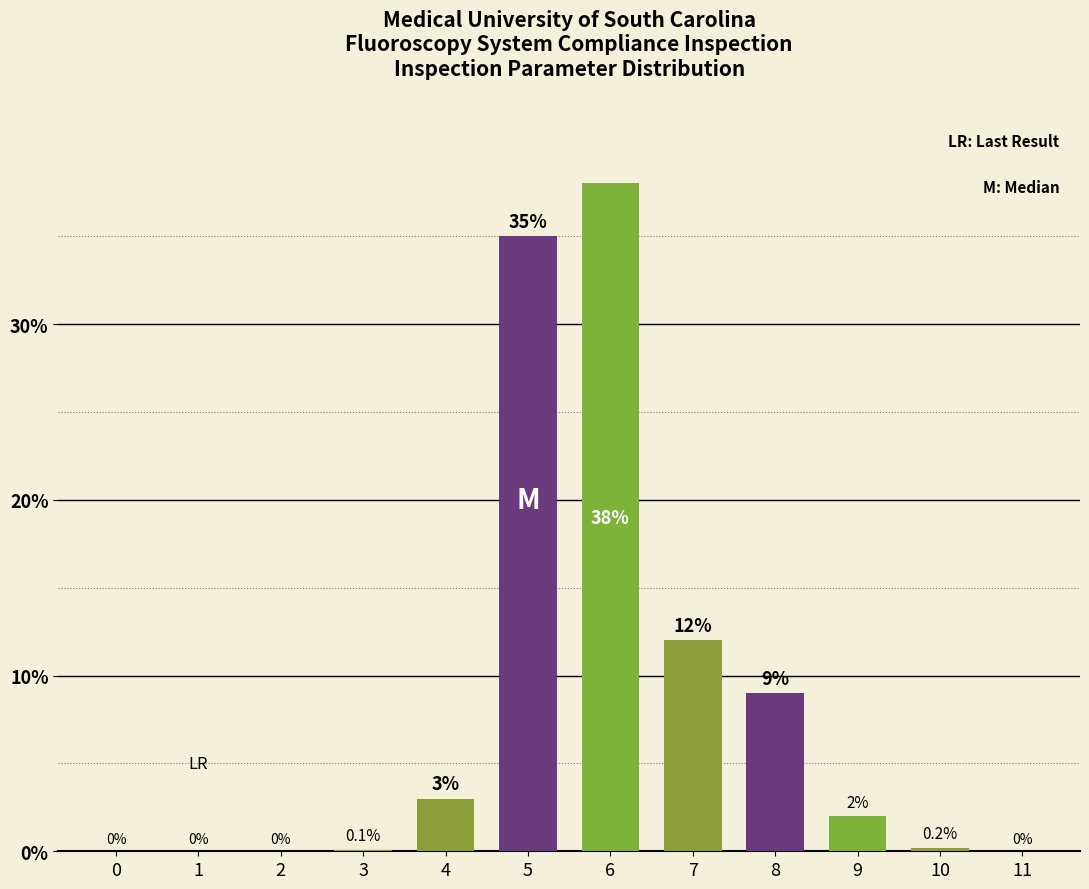

Reading left to right, extract all data points from this chart.

0=0.0	1=0.0	2=0.0	3=0.1	4=3.0	5=35.0	6=38.0	7=12.0	8=9.0	9=2.0	10=0.2	11=0.0